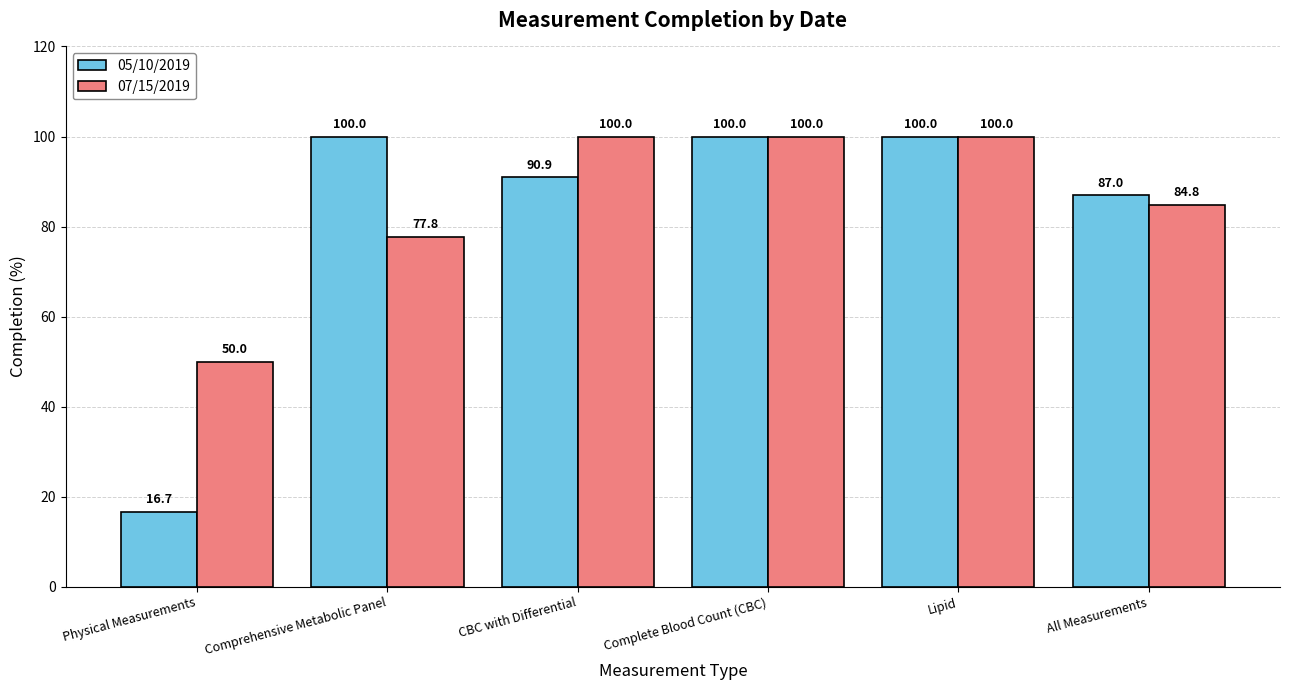

Which category has the lowest value across all series?

Physical Measurements